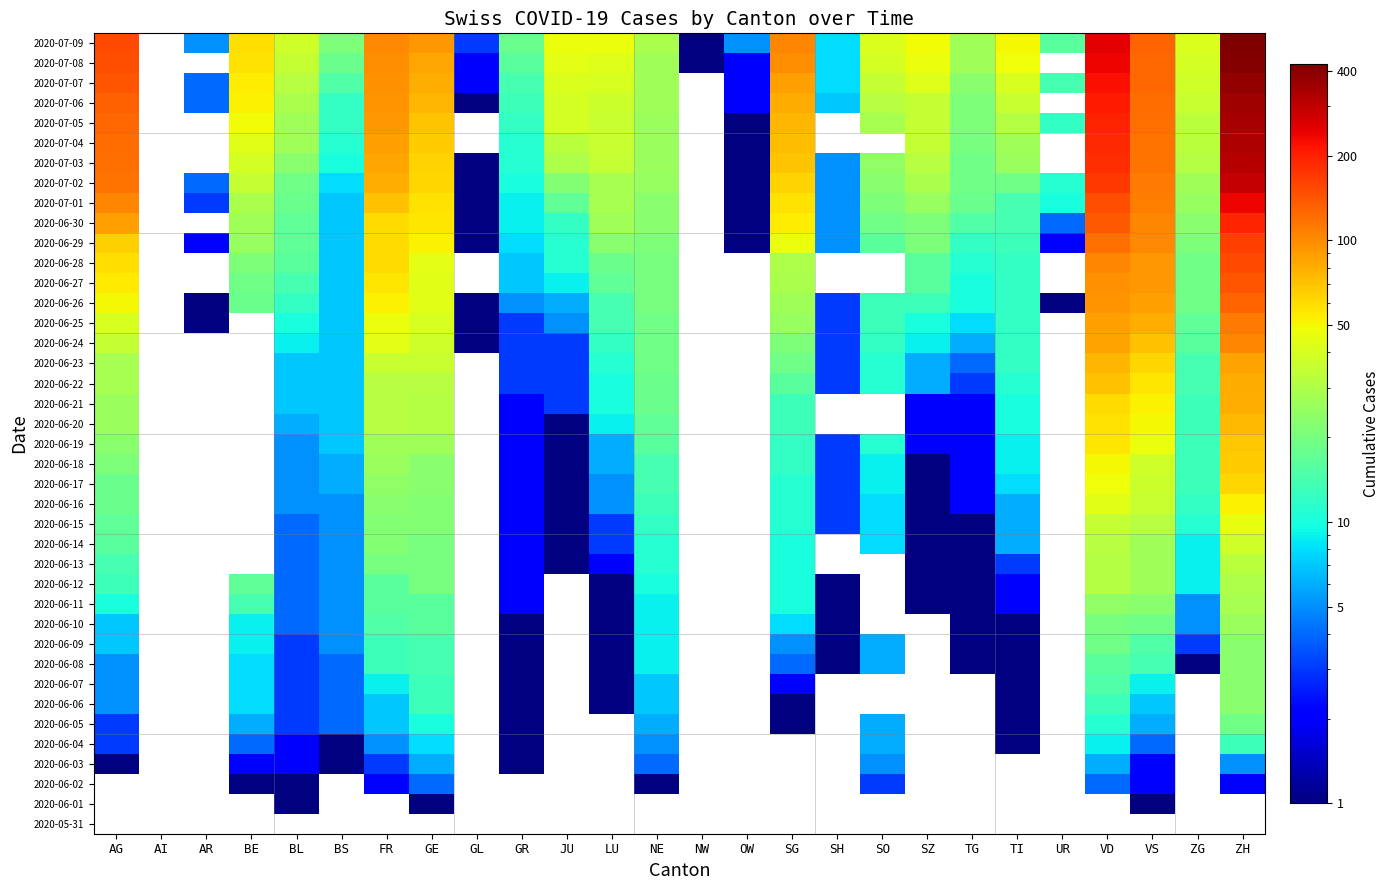

How many categories are shown in the chart?

26